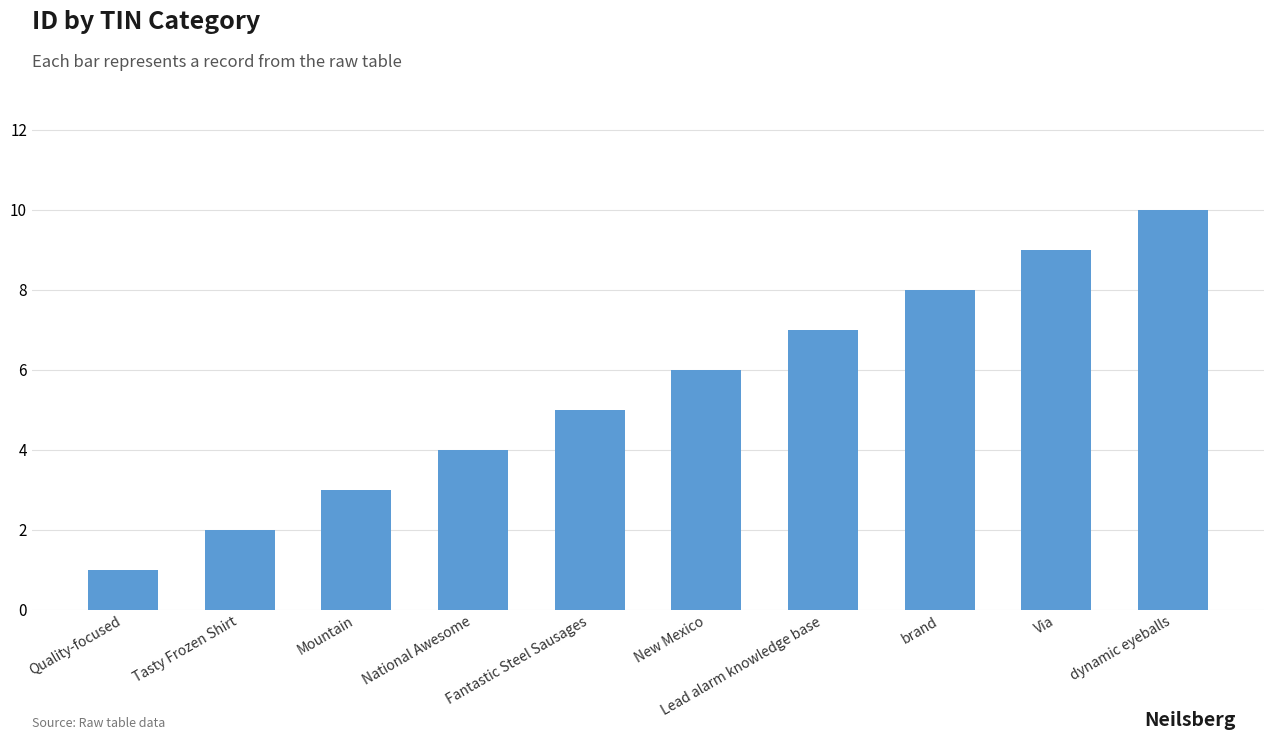

List the labels in order of value, smallest first.

Quality-focused, Tasty Frozen Shirt, Mountain, National Awesome, Fantastic Steel Sausages, New Mexico, Lead alarm knowledge base, brand, Via, dynamic eyeballs